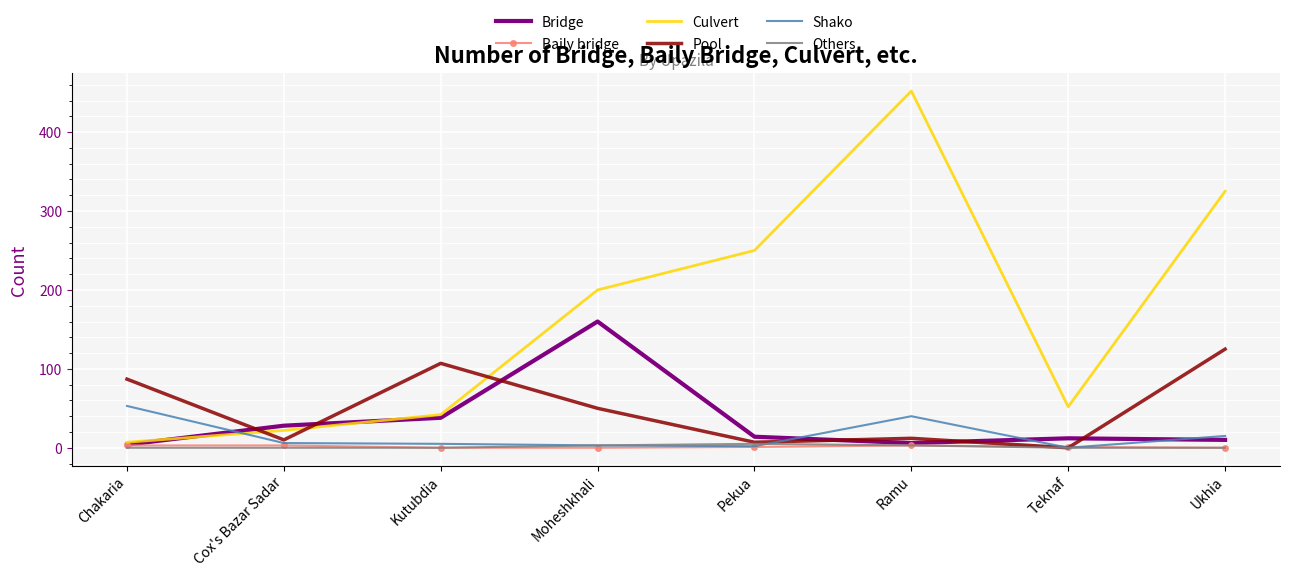

What is the difference between the maximum and minimum values in the Others series?

5